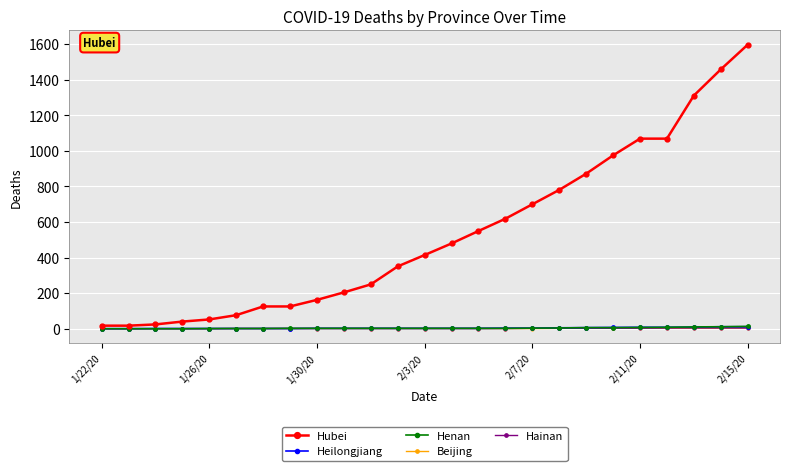

What is the maximum value shown in the chart?

1596